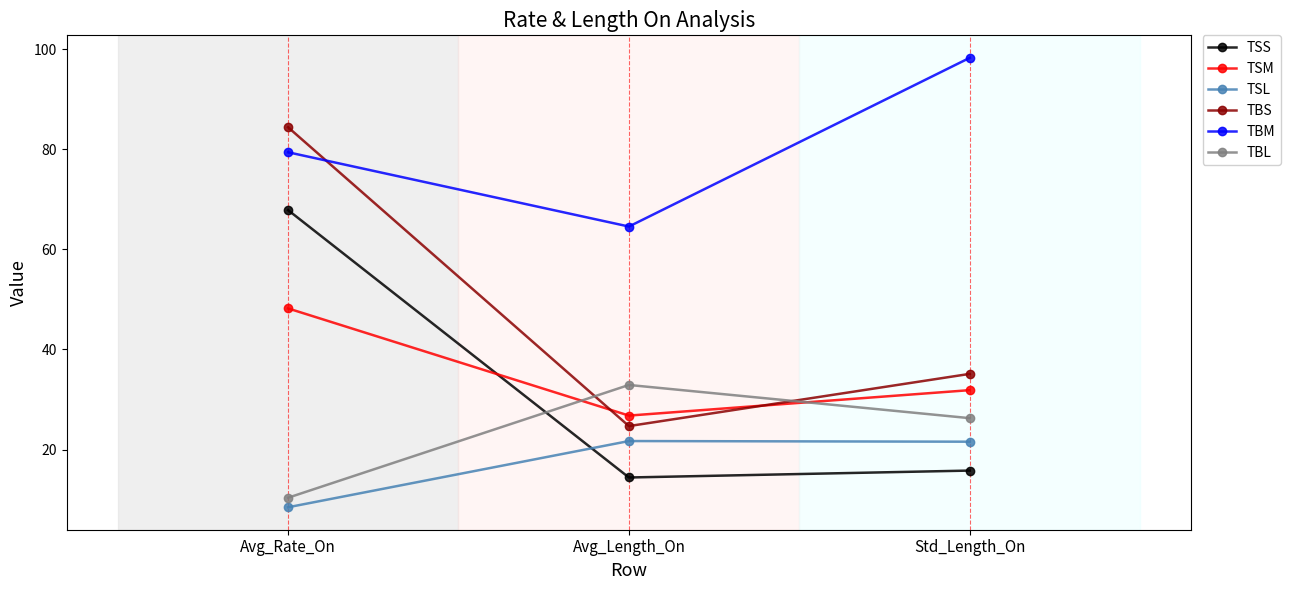

What is the label of the 1st point from the right?

Std_Length_On